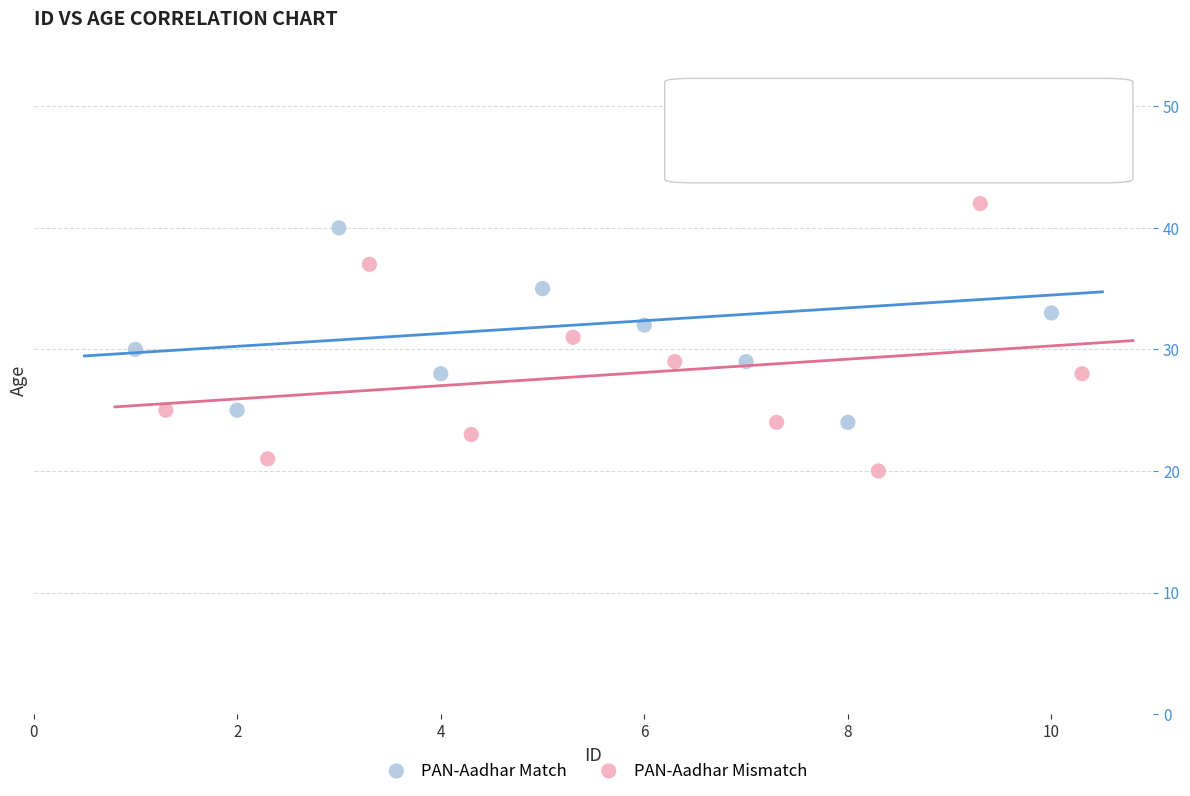

Which series reaches the maximum Y coordinate?

PAN-Aadhar Match